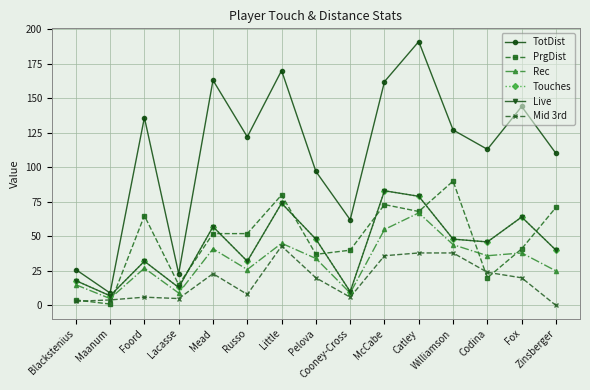

Does the chart have visible grid lines?

Yes